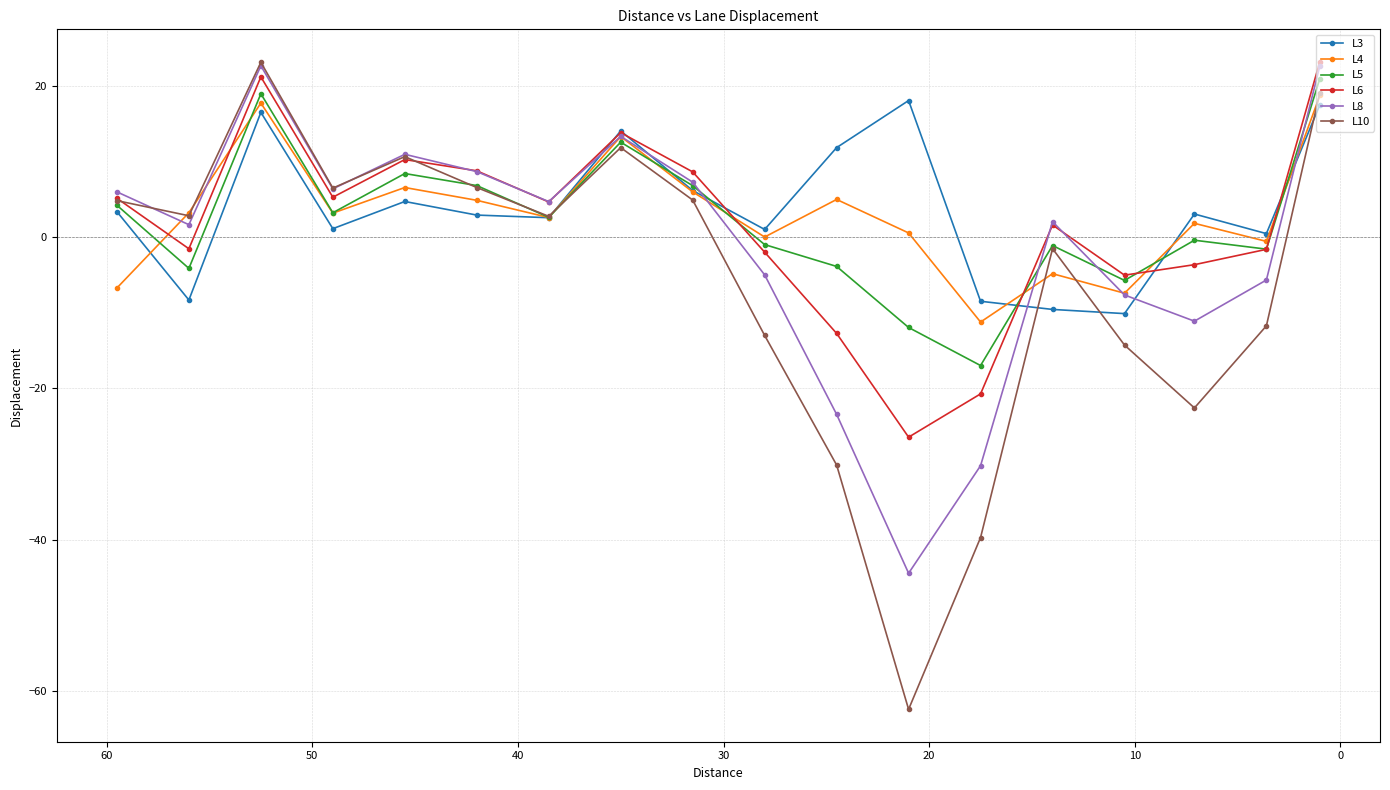

The value of L8 at 12 is -16.9. True or false?

False